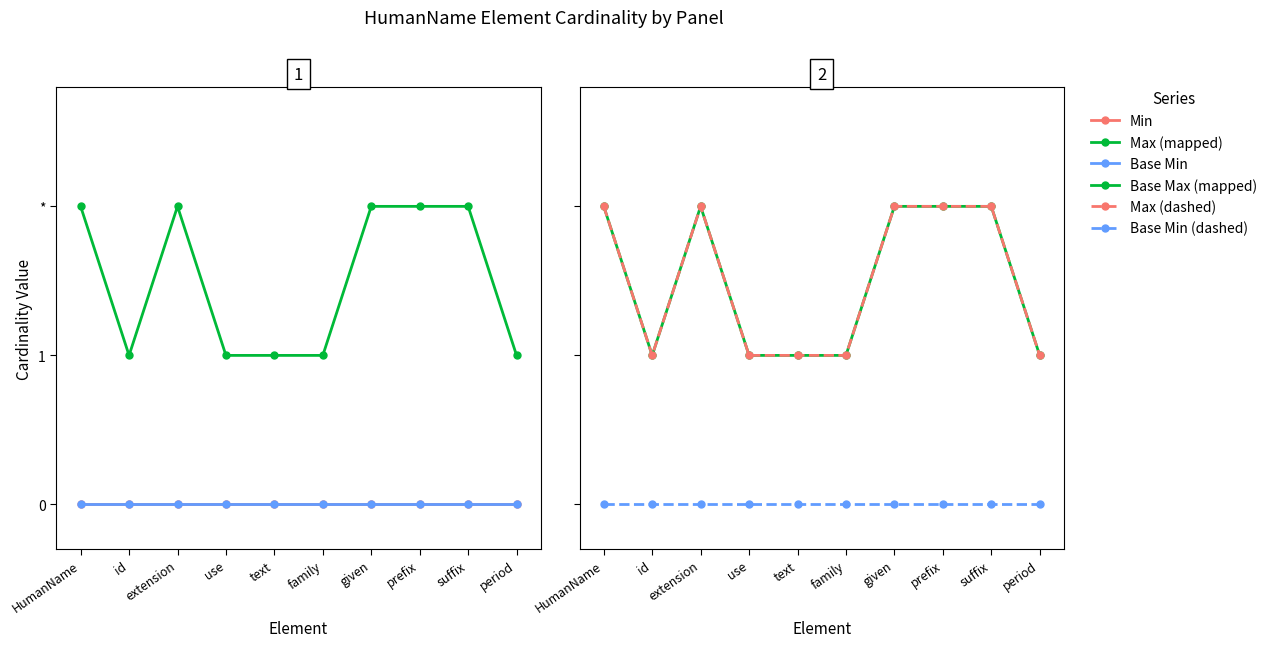

Reading left to right, what are all the values shown in this chart?

Min: HumanName=0	id=0	extension=0	use=0	text=0	family=0	given=0	prefix=0	suffix=0	period=0
Max (mapped): HumanName=2	id=1	extension=2	use=1	text=1	family=1	given=2	prefix=2	suffix=2	period=1
Base Min: HumanName=0	id=0	extension=0	use=0	text=0	family=0	given=0	prefix=0	suffix=0	period=0
Base Max (mapped): HumanName=2	id=1	extension=2	use=1	text=1	family=1	given=2	prefix=2	suffix=2	period=1
Max (dashed): HumanName=2	id=1	extension=2	use=1	text=1	family=1	given=2	prefix=2	suffix=2	period=1
Base Min (dashed): HumanName=0	id=0	extension=0	use=0	text=0	family=0	given=0	prefix=0	suffix=0	period=0